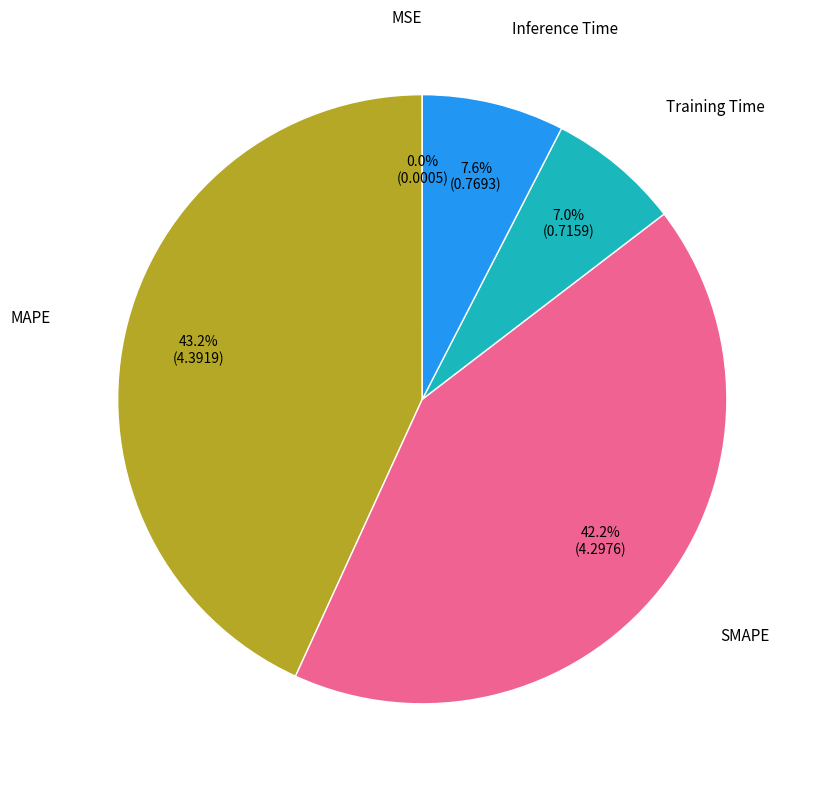

Does any single category account for the majority?

No